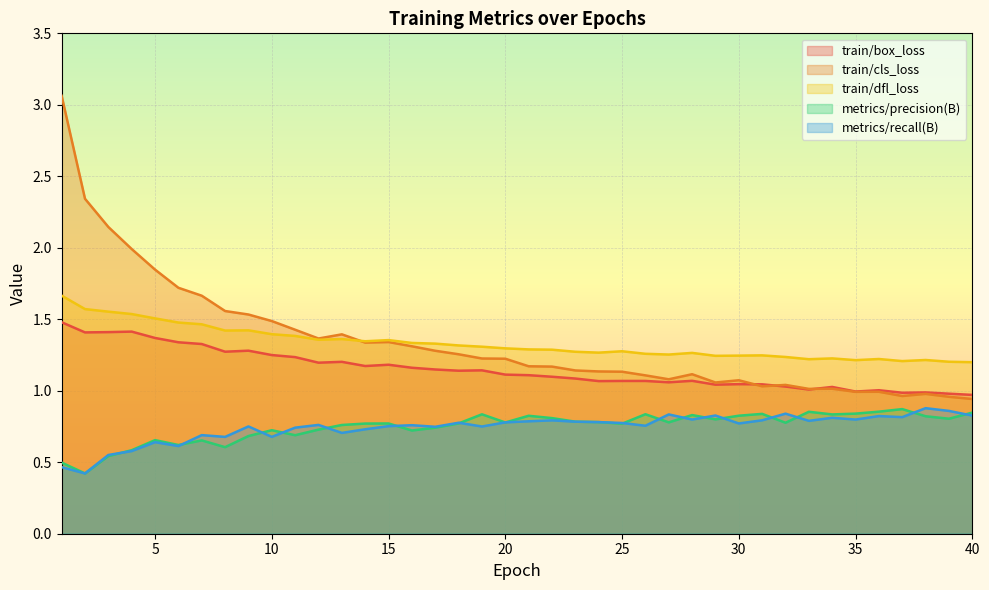

List the labels in order of metrics/precision(B) value, smallest first.

2, 1, 3, 4, 8, 6, 7, 5, 9, 11, 16, 10, 12, 17, 13, 25, 14, 15, 18, 32, 20, 27, 24, 23, 29, 39, 22, 38, 21, 30, 28, 34, 19, 26, 31, 35, 40, 33, 36, 37